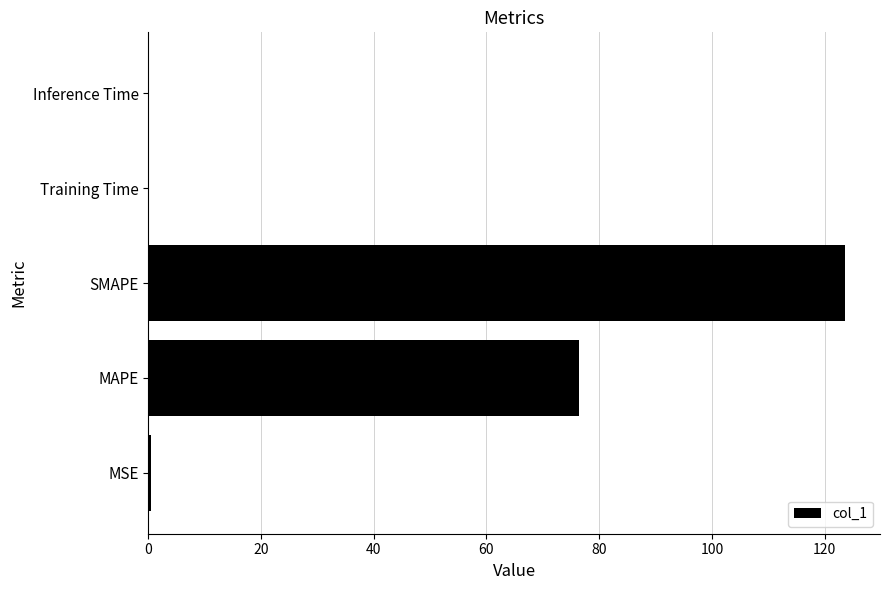

Between MSE and SMAPE, which is larger?

SMAPE